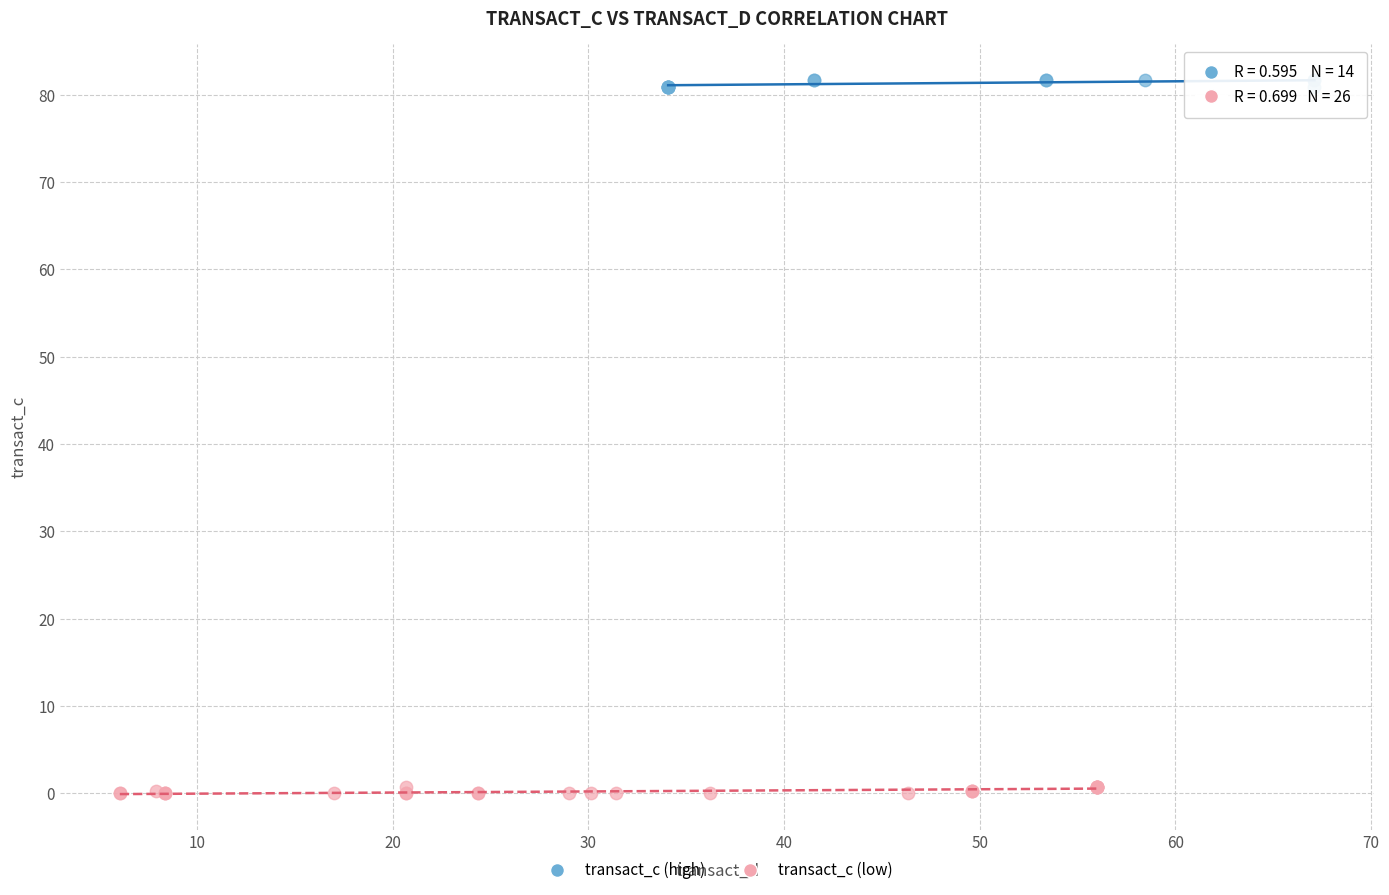

Which series reaches the minimum Y coordinate?

transact_c (low)